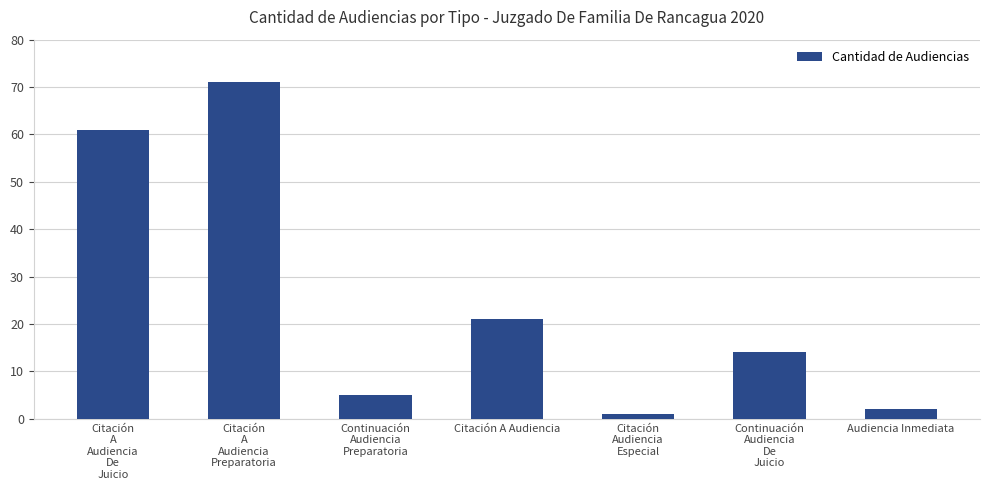

Where does the data first go above 14?

Citación
A
Audiencia
De
Juicio